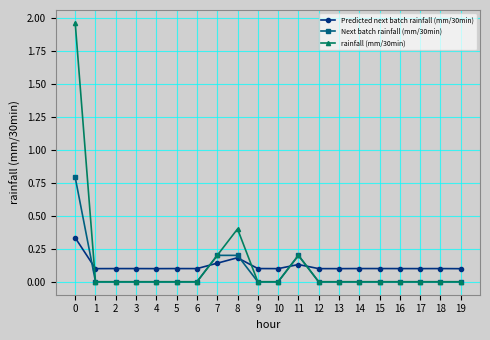

How many lines are shown in the chart?

3